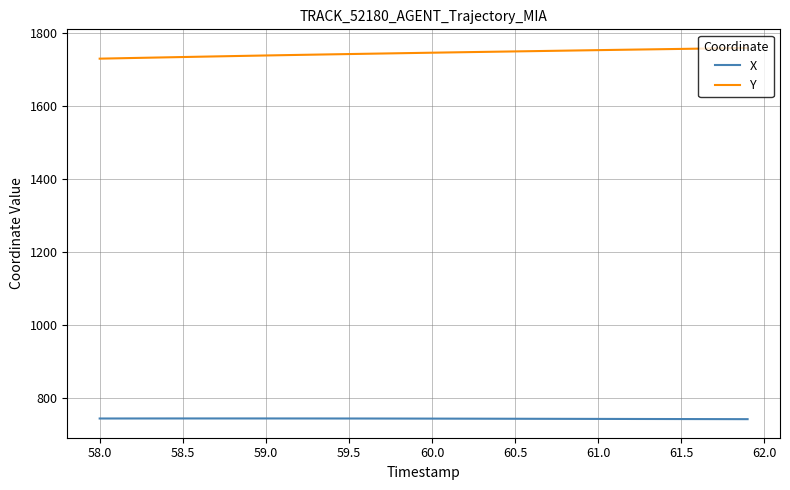

Which series has the largest total across all categories?

Y